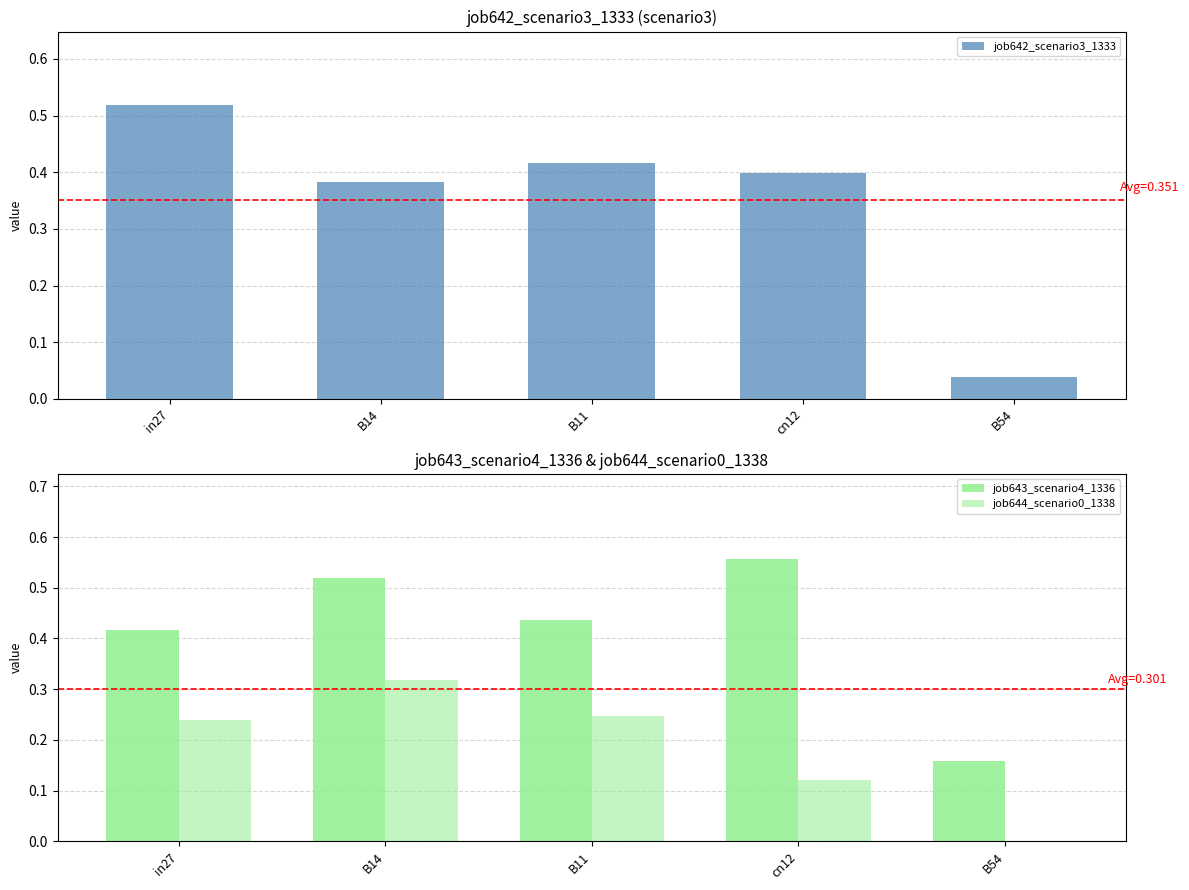

List the labels in order of job643_scenario4_1336 value, smallest first.

B54, in27, B11, B14, cn12